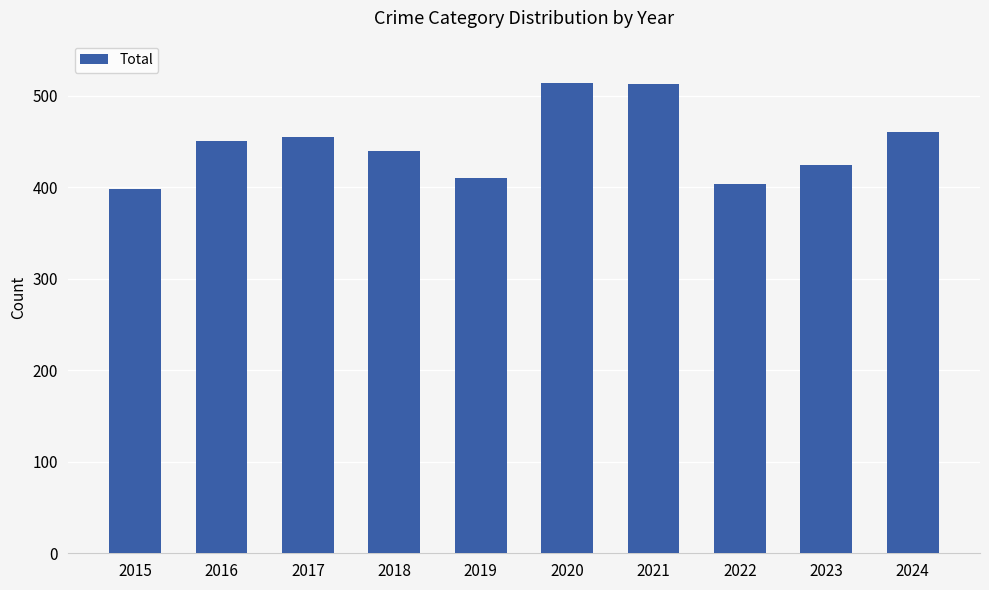

How many data points are less than 450?

5